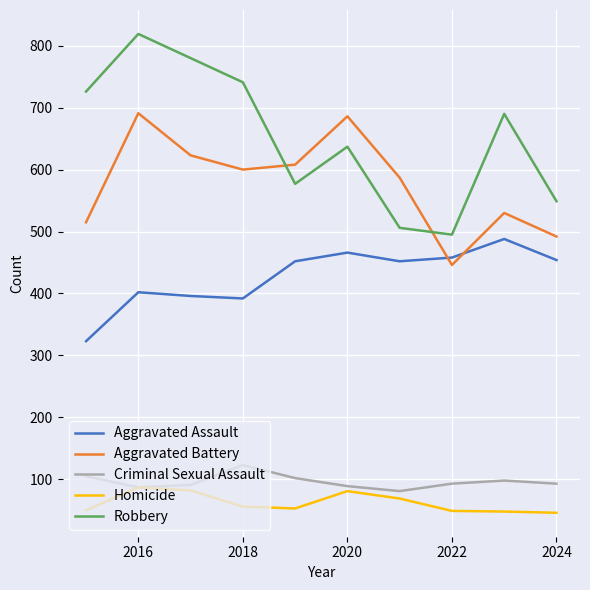

How many interior local peaks does the Aggravated Assault series have?

3